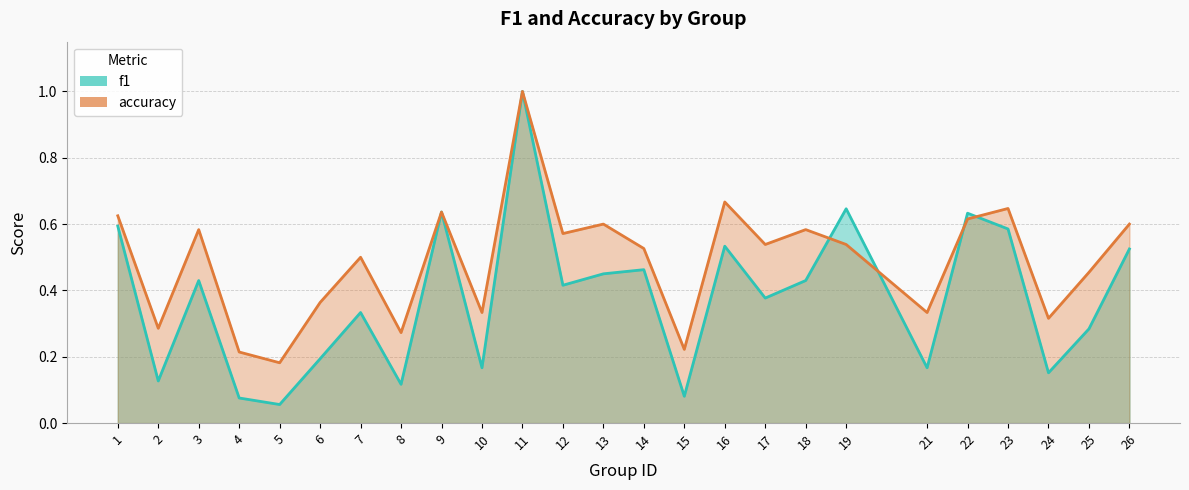

The value of accuracy at 13 is 0.6. True or false?

True